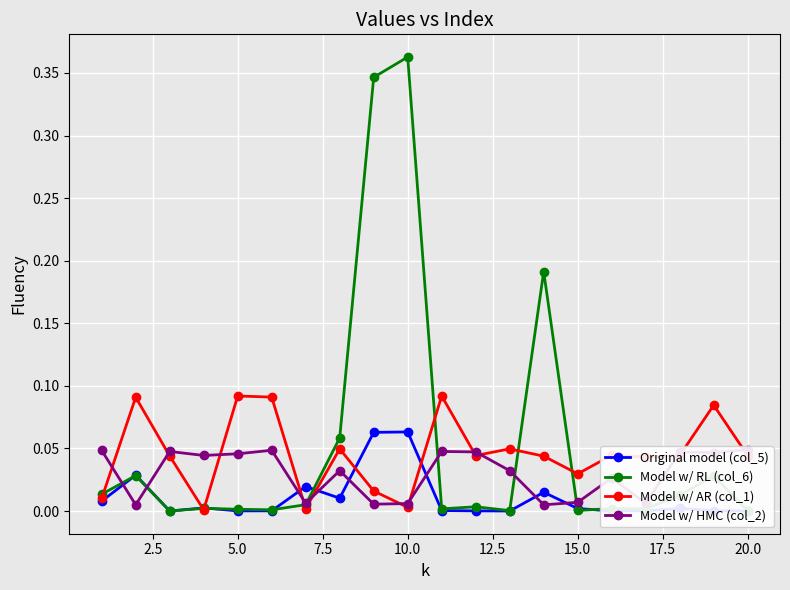

What is the highest value of the Original model (col_5) series?

0.1